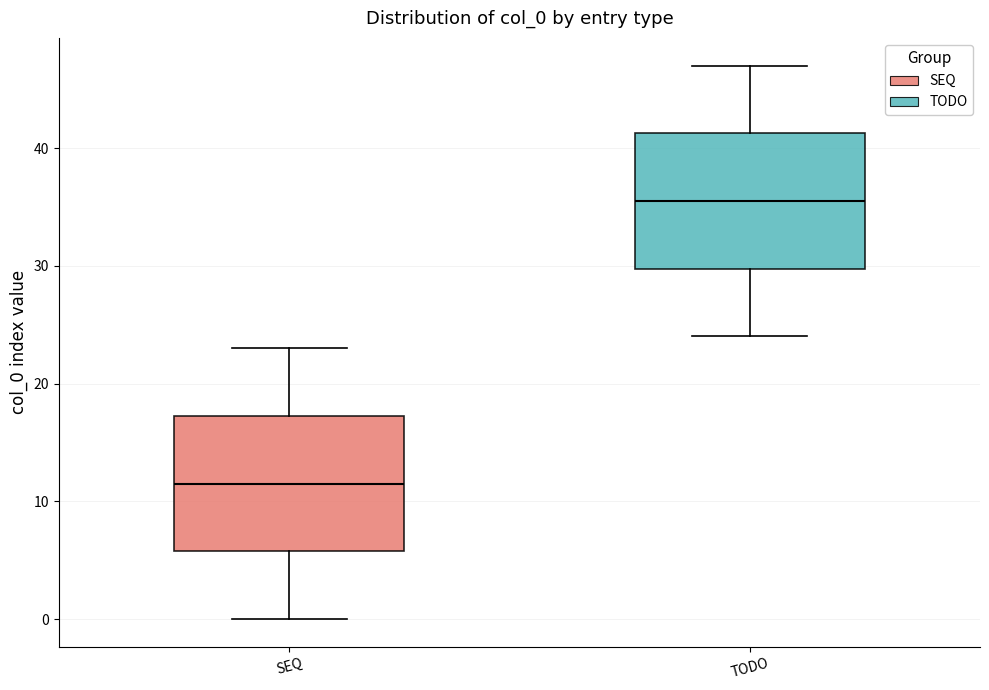

Reading left to right, read every box against the y-axis: the position of its median line, the range the box covers, and the ends of its whiskers. The values are not printed on the chart, so give them approximately, as read against the axis.

SEQ: median 12, box 6 to 17, whiskers 0 to 23
TODO: median 36, box 30 to 41, whiskers 24 to 47